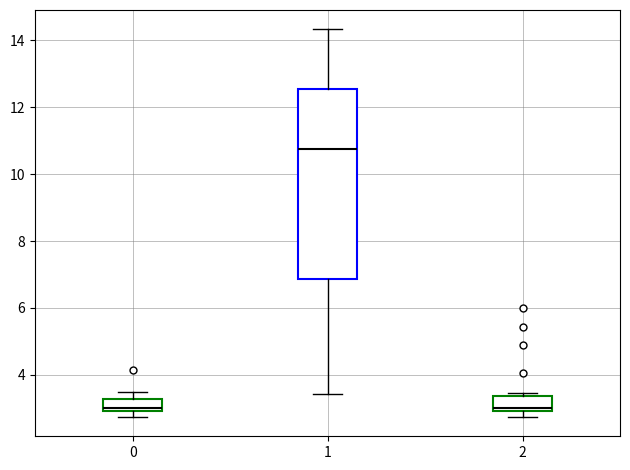

Reading left to right, transcribe this box plot: for each box, give where its median line is, the range the box spans, and where its two whiskers end, as read against the y-axis. The values are not printed on the chart, so give them approximately, as read against the axis.

0: median 3.0 (just above the box's lower edge), box 3.0 to 3.2, whiskers 2.8 to 3.4
1: median 10.8, box 6.8 to 12.6, whiskers 3.4 to 14.4
2: median 3.0 (just above the box's lower edge), box 3.0 to 3.4, whiskers 2.8 to 3.4 (just above the box's upper edge)